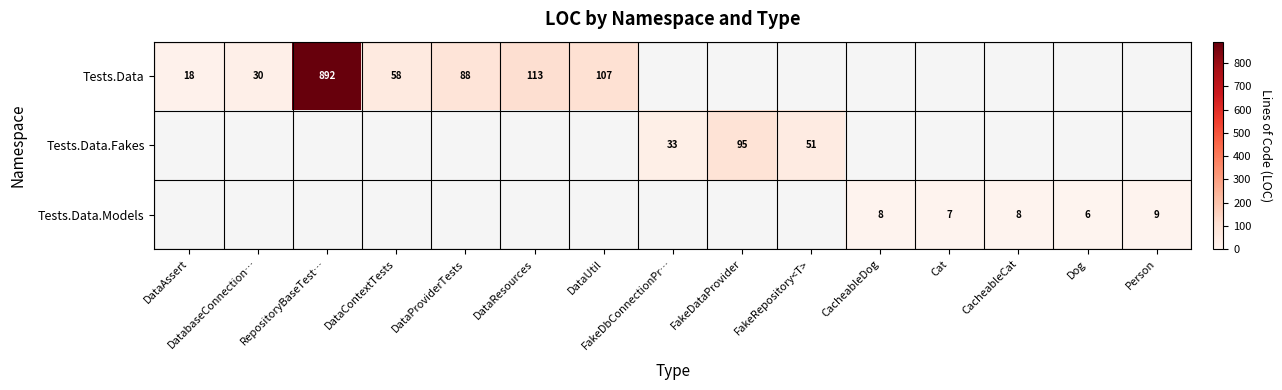

Is it true that Tests.Data equals 48 at DataProviderTests?

False